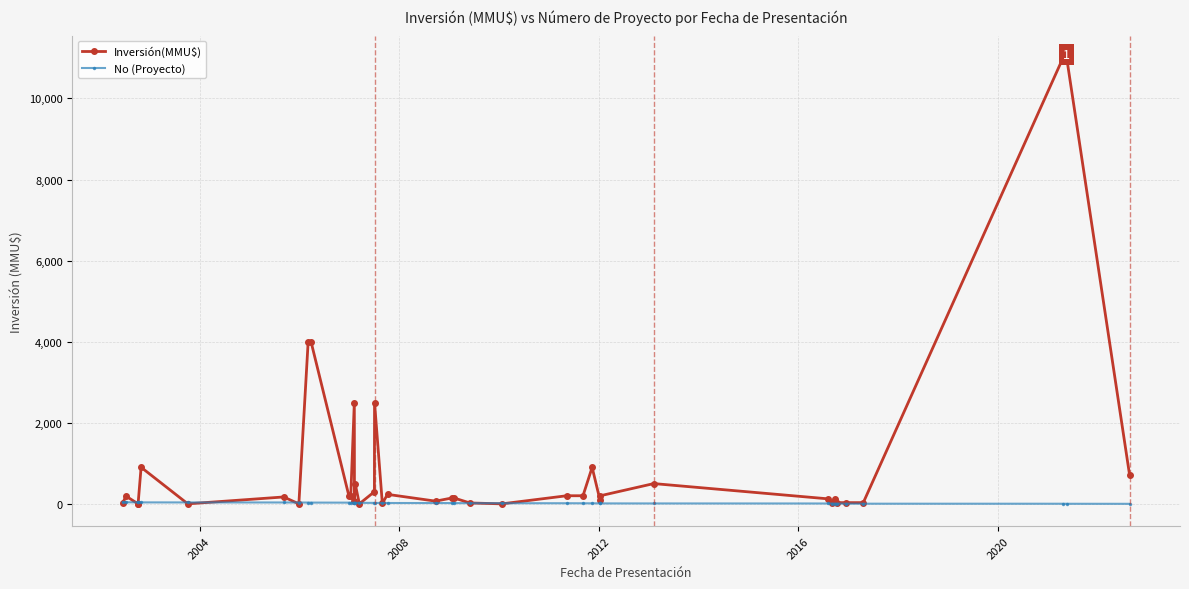

What is the difference between the maximum and second lowest values in the No (Proyecto) series?

38